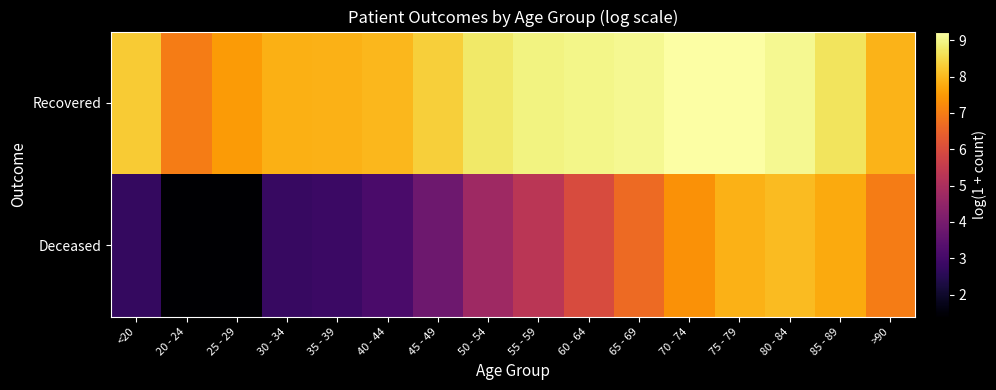

Reading right to left, what are all the values shown in this chart?

Deceased: >90=7.0	85 - 89=7.8	80 - 84=8.0	75 - 79=7.9	70 - 74=7.4	65 - 69=6.6	60 - 64=6.0	55 - 59=5.3	50 - 54=4.7	45 - 49=3.8	40 - 44=3.1	35 - 39=2.8	30 - 34=2.8	25 - 29=1.4	20 - 24=1.4	<20=2.7
Recovered: >90=7.9	85 - 89=8.7	80 - 84=9.1	75 - 79=9.2	70 - 74=9.2	65 - 69=9.1	60 - 64=9.0	55 - 59=9.0	50 - 54=8.8	45 - 49=8.3	40 - 44=8.0	35 - 39=7.9	30 - 34=7.8	25 - 29=7.5	20 - 24=7.0	<20=8.3